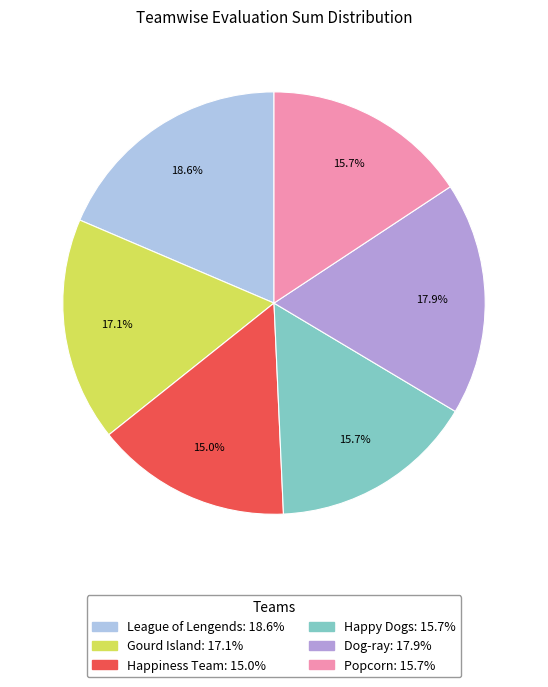

Is it true that Happy Dogs is 16% of the pie?

True